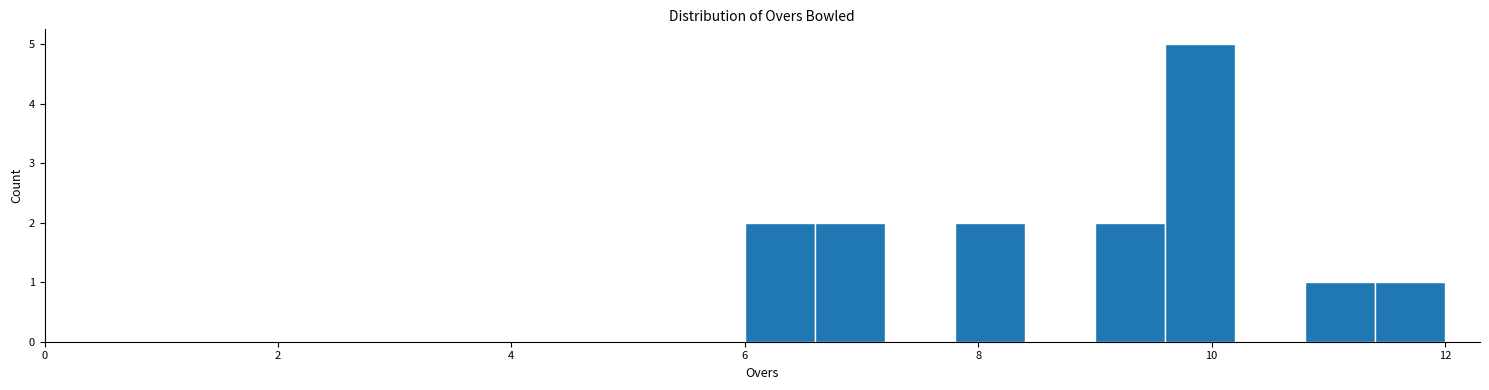

Around what value on the x-axis is the tallest bar? Give the approximate position of its centre, as read against the axis.

10.0